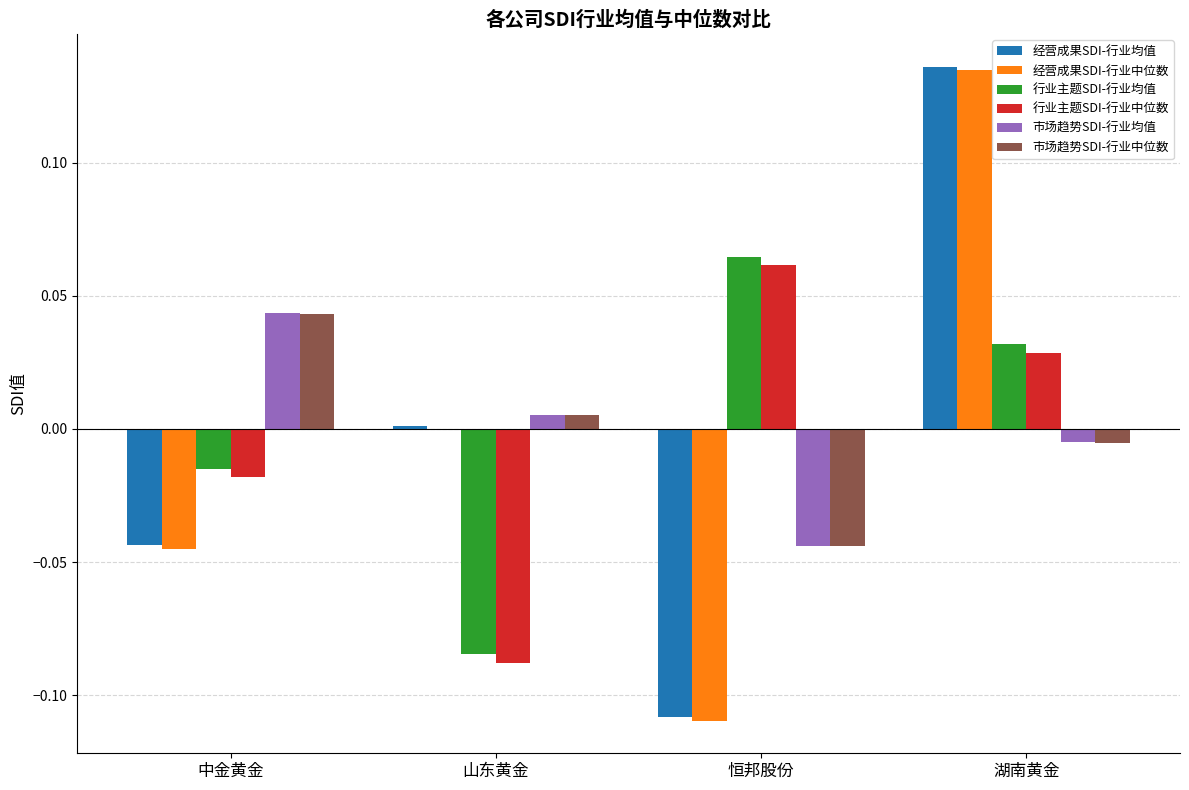

Which category has the highest value in the 市场趋势SDI-行业均值 series?

中金黄金